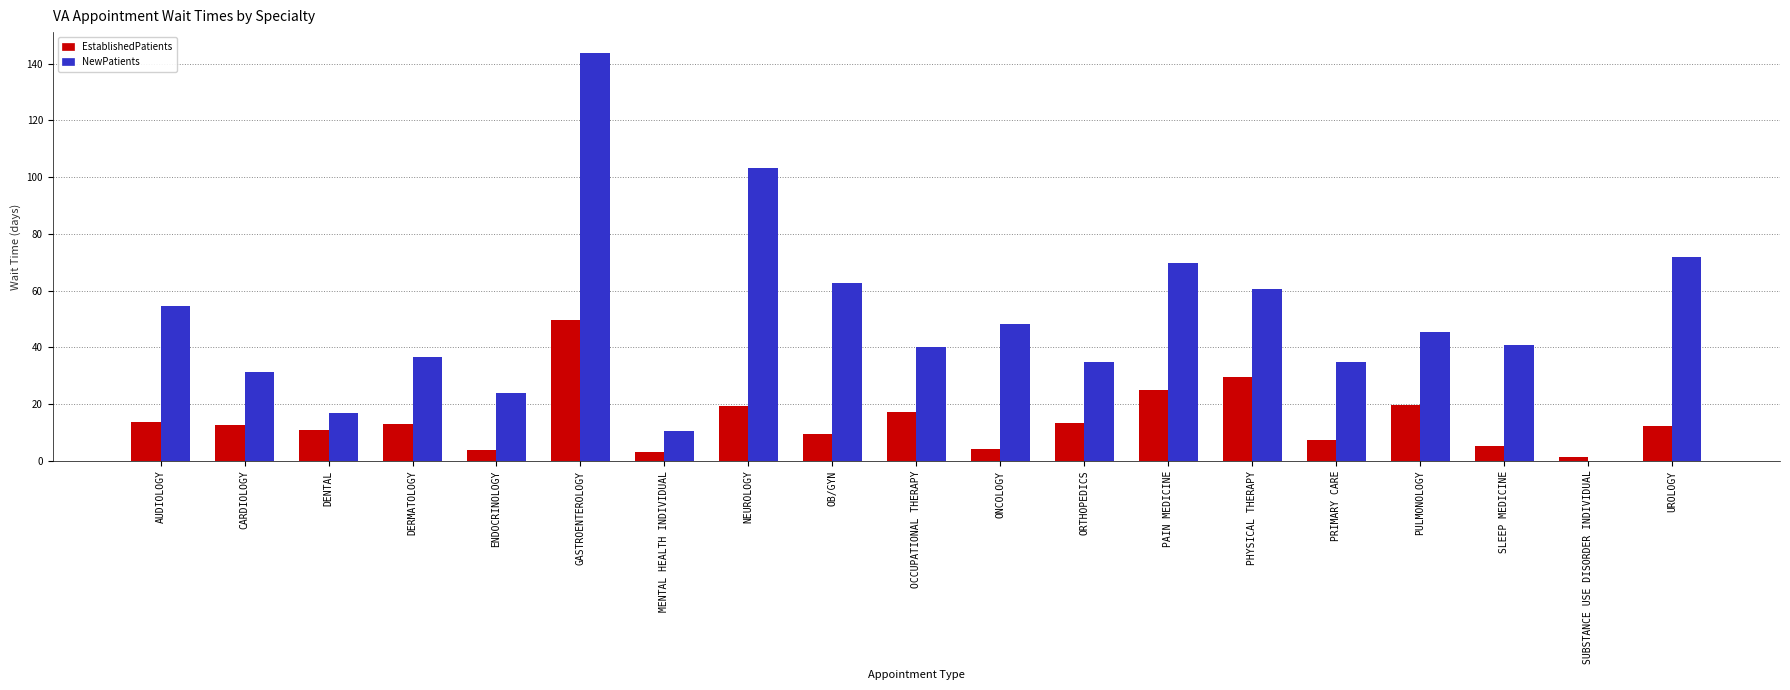

What is the sum of the NewPatients values at GASTROENTEROLOGY and OB/GYN?

206.5